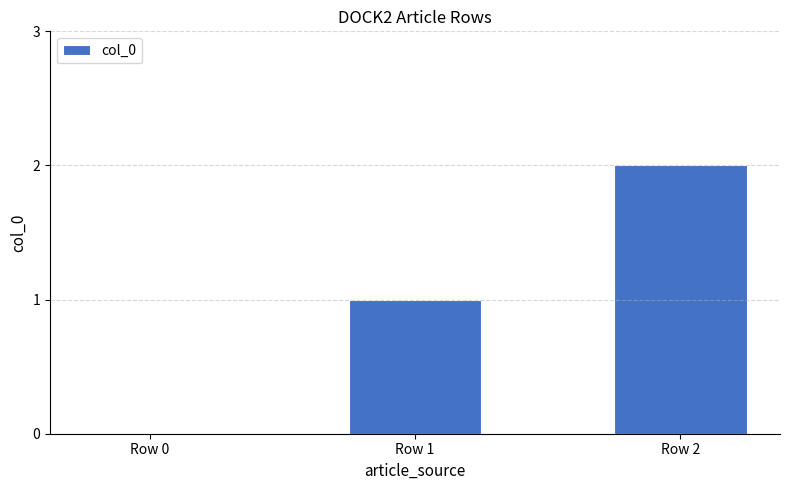

Which label corresponds to the largest value in the chart?

Row 2